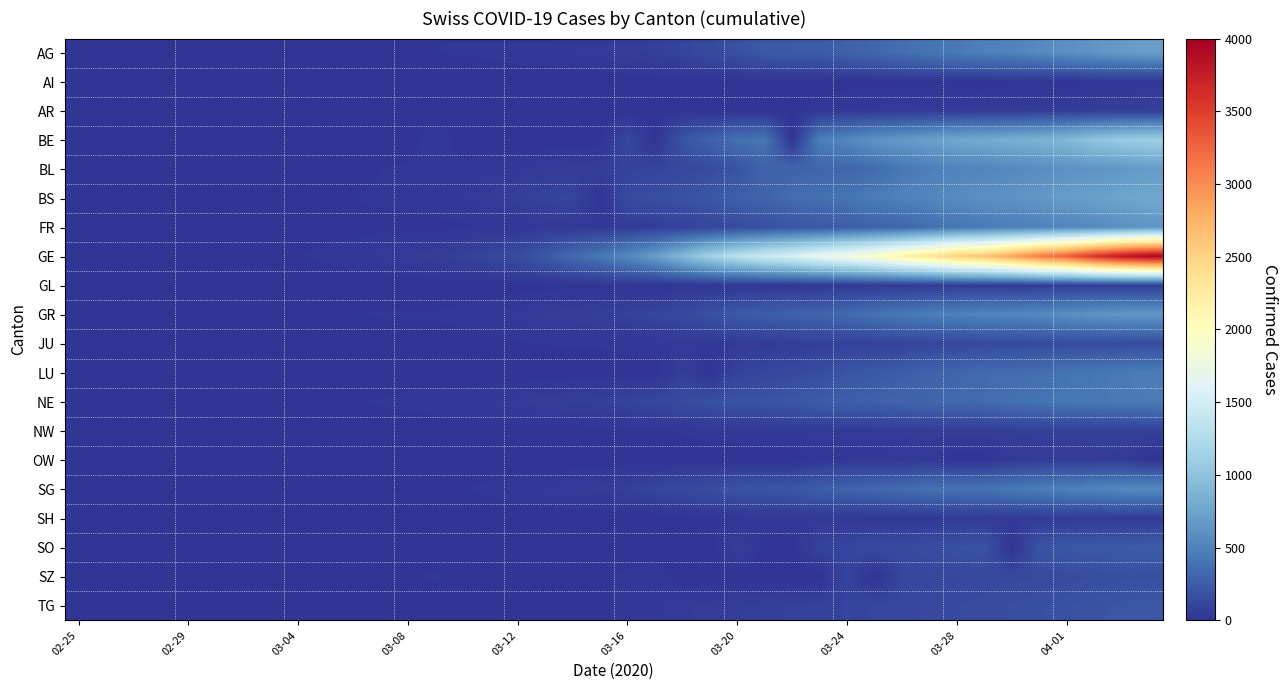

Reading right to left, extract all data points from this chart.

AG: 702	673	631	596	554	506	485	444	407	367	318	283	245	235	223	175	134	96	69	56	43	33	30	27	20	18	15	14	14	12	11	10	7	7	4	3	1	1	1	0
AI: 21	20	20	0	14	14	0	13	12	11	9	8	0	0	0	0	6	0	5	4	0	0	0	0	0	0	0	0	0	0	0	0	0	0	0	0	0	0	0	0
AR: 66	65	64	61	58	50	48	45	44	42	34	33	30	0	0	0	0	11	0	1	1	0	0	0	0	0	0	0	0	0	0	0	0	0	0	0	0	0	0	0
BE: 1106	1073	1003	909	856	826	798	767	718	660	624	532	470	0	418	377	282	193	0	123	0	0	0	0	0	0	34	0	0	17	0	0	0	0	0	0	0	0	0	0
BL: 682	646	629	606	578	553	524	514	478	434	353	317	312	299	292	194	143	125	98	85	62	54	48	31	30	24	21	20	15	6	6	2	2	2	2	2	1	0	0	0
BS: 767	754	714	687	653	617	605	569	530	501	462	410	374	356	297	270	220	181	164	143	0	100	92	73	49	33	28	24	21	15	8	3	3	1	1	1	1	1	0	0
FR: 638	588	550	525	491	477	442	421	369	309	293	255	226	202	167	145	111	86	59	45	40	36	29	22	16	12	9	7	7	7	6	4	2	2	1	0	0	0	0	0
GE: 3928	3793	3582	3289	3109	2855	2638	2527	2322	2161	1960	1820	1703	1549	1445	1307	1139	911	701	549	425	343	224	153	112	79	59	44	42	29	20	15	13	10	9	8	4	1	1	0
GL: 61	59	58	56	53	51	50	47	47	43	40	33	31	29	25	20	16	14	12	10	10	8	6	3	1	1	0	0	0	0	0	0	0	0	0	0	0	0	0	0
GR: 657	649	622	592	547	535	519	495	474	433	393	343	300	284	258	226	182	128	101	84	71	56	53	43	31	22	18	18	17	16	14	12	9	9	6	6	6	2	2	0
JU: 154	149	149	145	140	128	127	119	114	100	92	82	69	61	54	44	36	32	29	25	19	18	17	12	7	7	7	5	5	4	4	2	2	1	1	1	1	1	0	0
LU: 469	449	422	401	375	351	339	317	287	253	228	205	156	131	109	92	0	65	0	0	0	0	0	0	0	0	0	0	0	0	0	0	0	0	0	0	0	0	0	0
NE: 452	444	430	420	402	378	346	337	316	299	280	265	247	216	200	189	175	146	114	93	74	68	59	46	37	31	27	24	18	13	9	8	1	1	1	0	0	0	0	0
NW: 80	79	76	70	70	63	59	55	54	48	44	42	39	36	33	28	25	18	12	10	8	5	5	5	4	0	0	0	0	0	0	0	0	0	0	0	0	0	0	0
OW: 0	56	51	49	47	46	0	0	37	30	27	25	24	0	0	0	0	0	0	0	0	0	0	0	0	0	0	0	0	0	0	0	0	0	0	0	0	0	0	0
SG: 555	546	514	492	470	434	397	395	387	352	321	291	262	213	202	193	154	134	107	78	50	47	40	31	22	14	13	5	4	4	1	1	1	1	0	0	0	0	0	0
SH: 47	47	47	44	44	42	41	40	37	36	35	34	32	30	28	17	12	8	2	2	1	1	1	1	1	2	1	1	1	0	0	0	0	0	0	0	0	0	0	0
SO: 250	237	227	216	196	0	190	173	157	141	129	104	95	0	0	66	0	0	0	0	0	0	1	0	0	0	0	0	0	1	0	0	0	0	0	0	0	0	0	0
SZ: 168	165	155	146	140	135	128	122	119	107	0	97	0	0	0	0	0	0	29	20	13	13	9	11	13	10	19	13	9	6	7	3	1	0	0	0	0	0	0	0
TG: 215	209	197	185	169	158	148	140	131	117	112	95	86	80	73	59	51	44	29	20	13	11	8	7	5	5	2	1	1	1	1	0	0	0	0	0	0	0	0	0